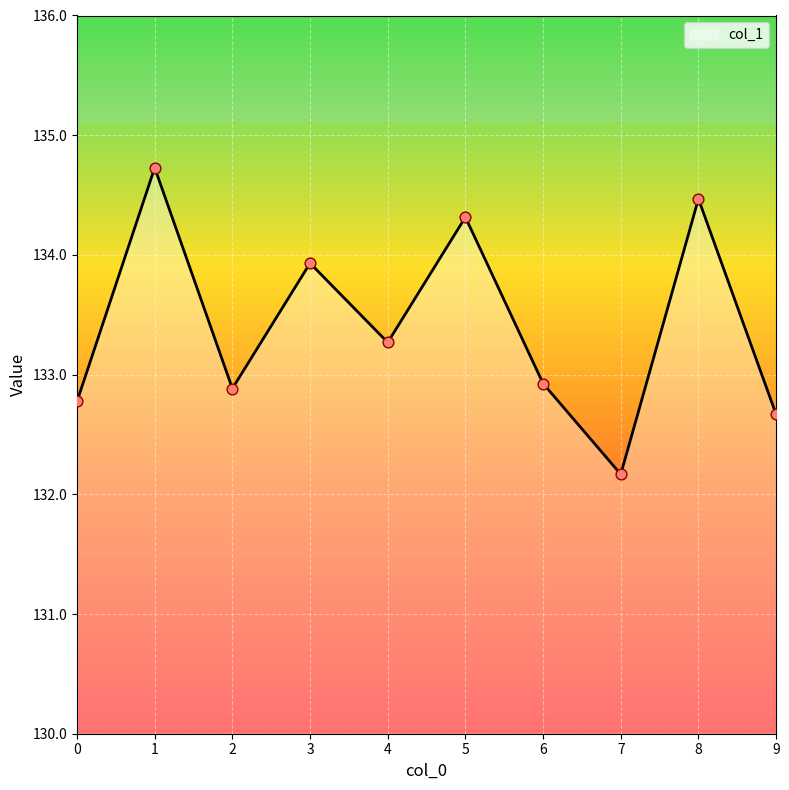

Approximately how many times larger is the value at 3 compared to 1?

1.0